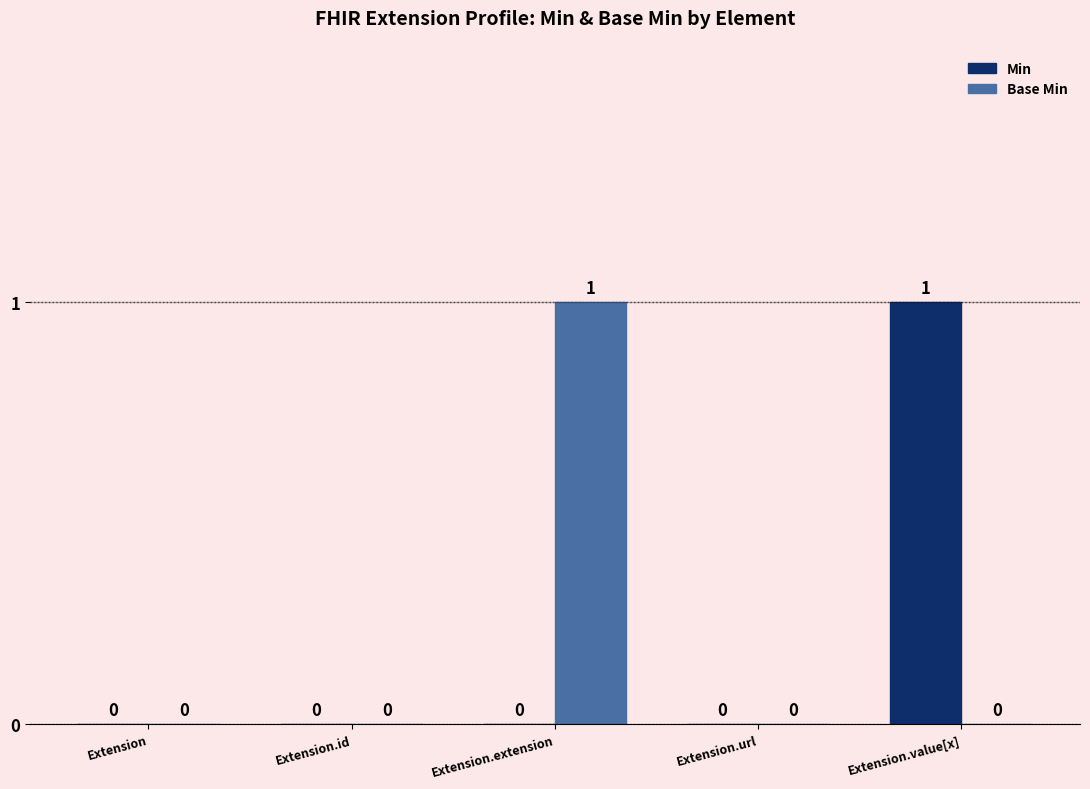

Reading right to left, what are all the values shown in this chart?

Min: 1	0	0	0	0
Base Min: 0	0	1	0	0